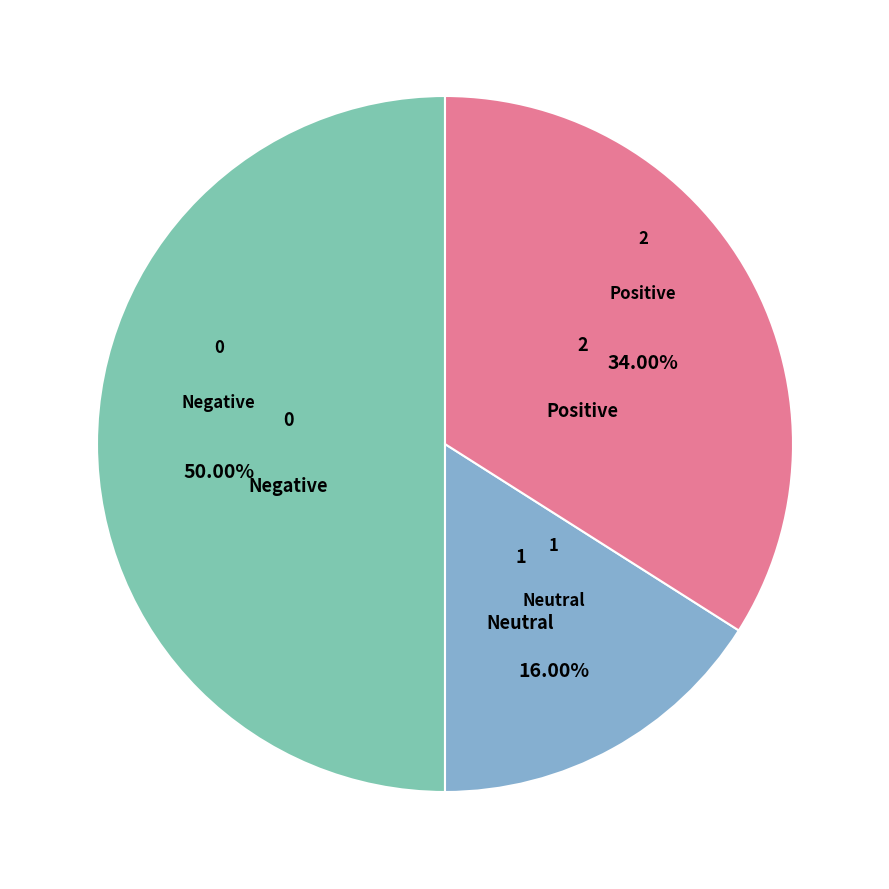

Which category has the smallest portion of the pie?

Neutral